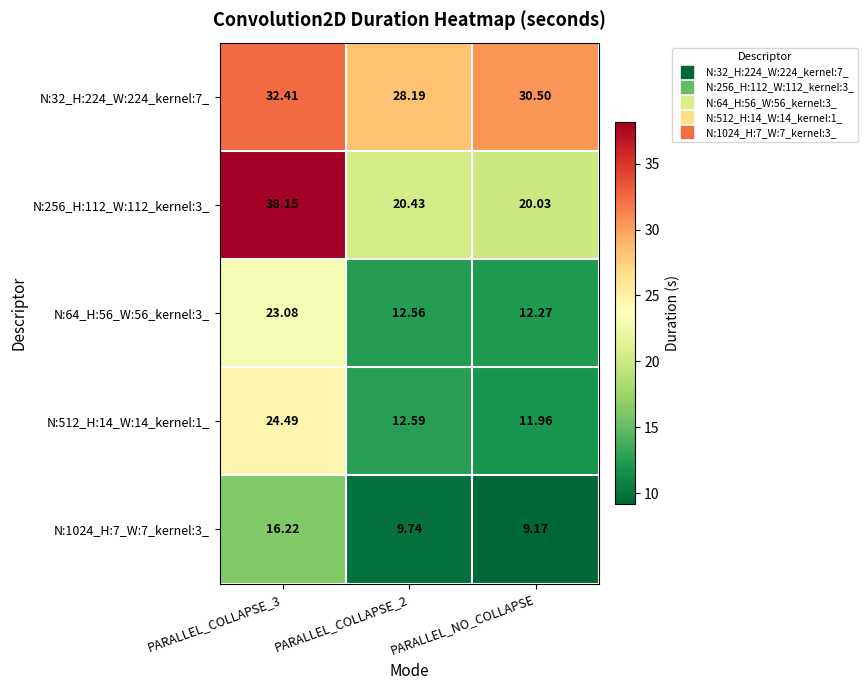

At which category does the chart reach its minimum across all series?

PARALLEL_NO_COLLAPSE